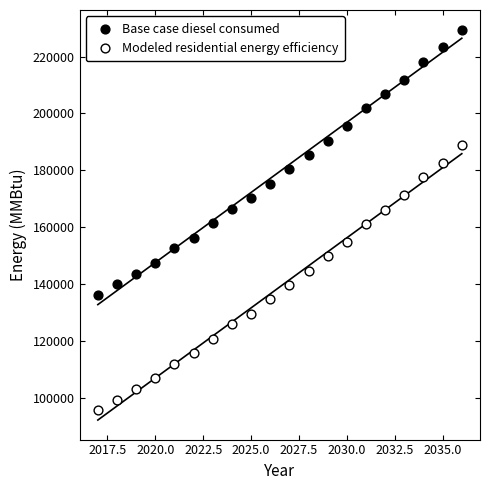

Which series reaches the minimum Y coordinate?

Modeled residential energy efficiency